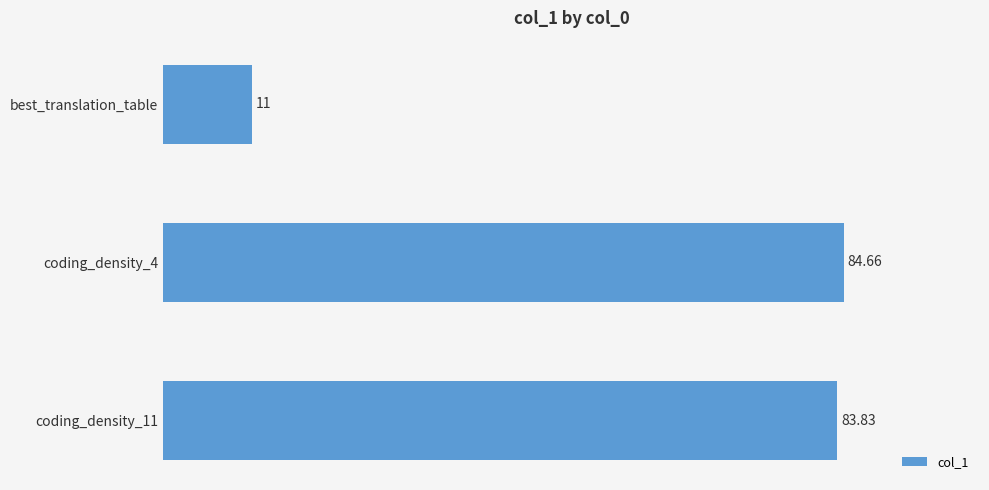

What is the sum of the values at coding_density_11 and best_translation_table?

94.8